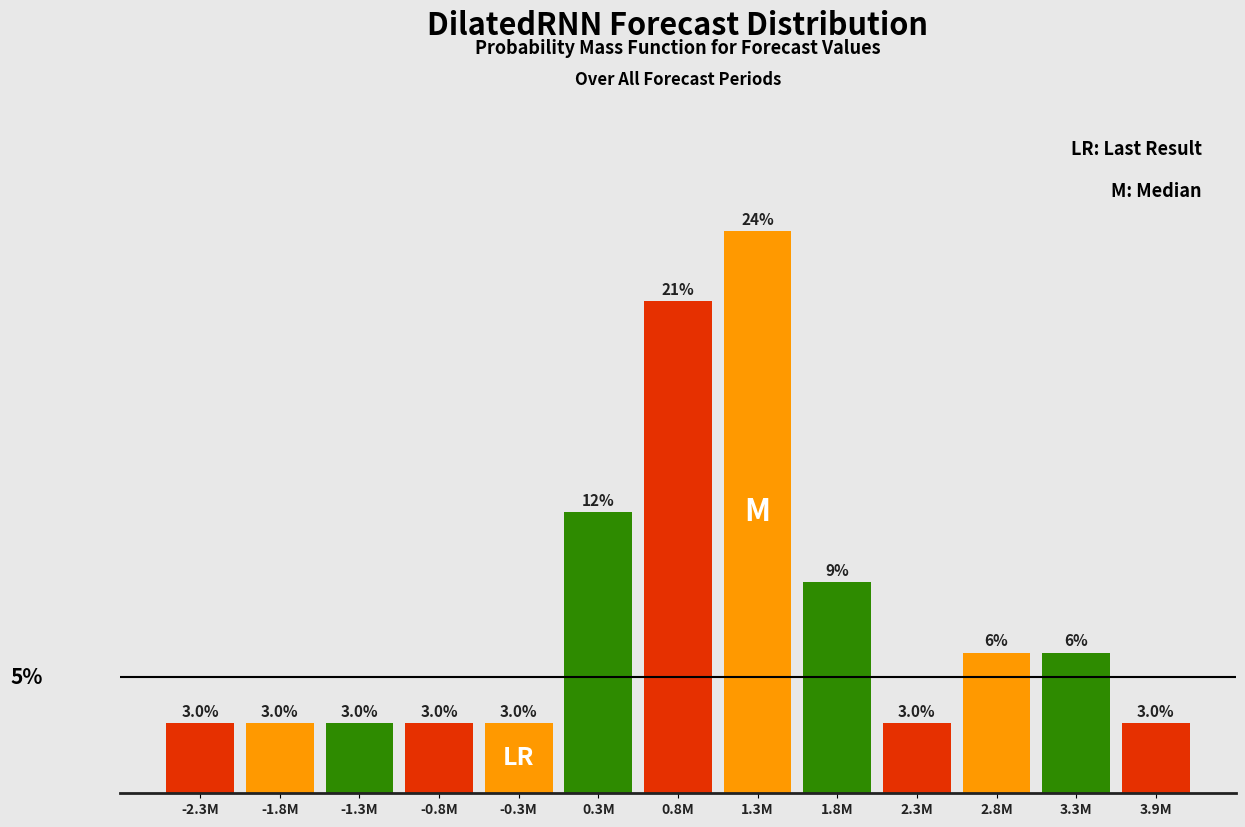

What is the label of the 1st bar from the left?

-2.3M